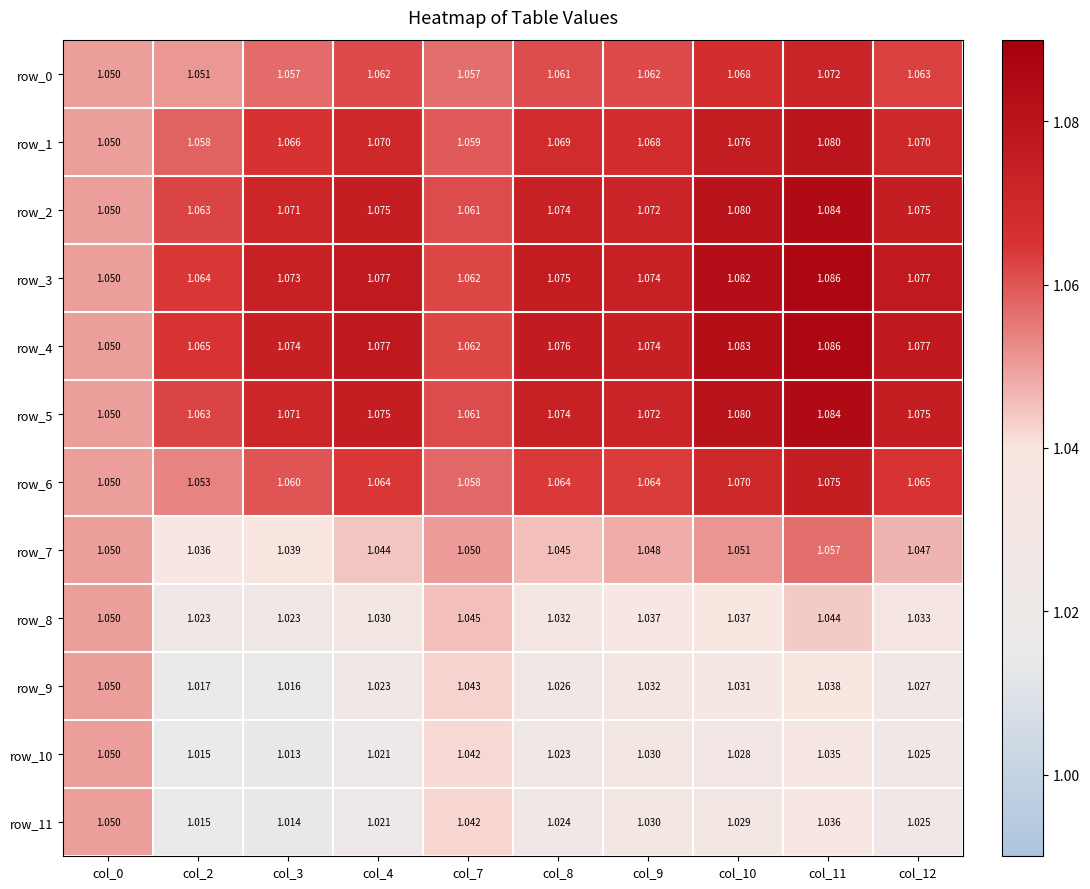

Is the value of row_2 at col_0 greater than the value of row_10 at col_9?

Yes